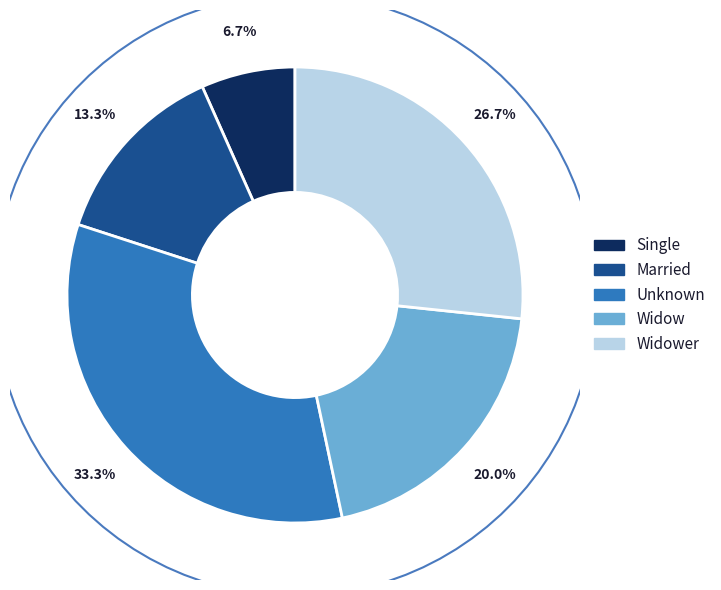

Count the number of slices in the pie.

5